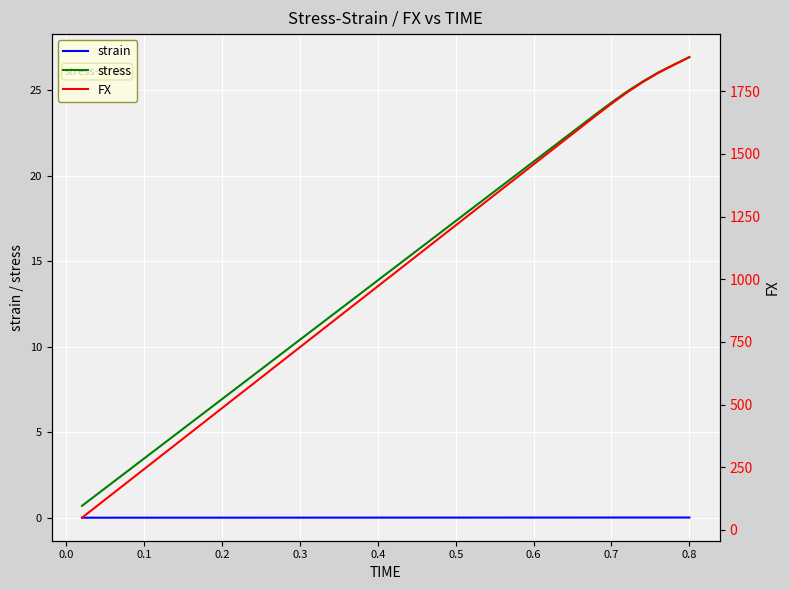

True or false: stress and strain intersect in this chart.

False